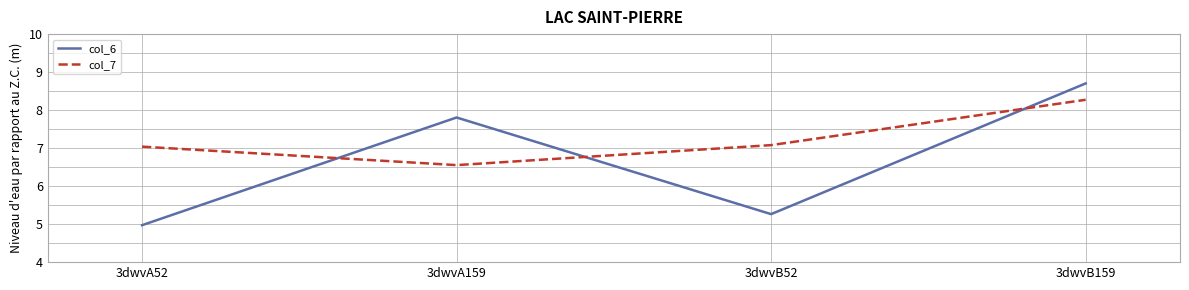

What position from the left is 3dwvA159?

2